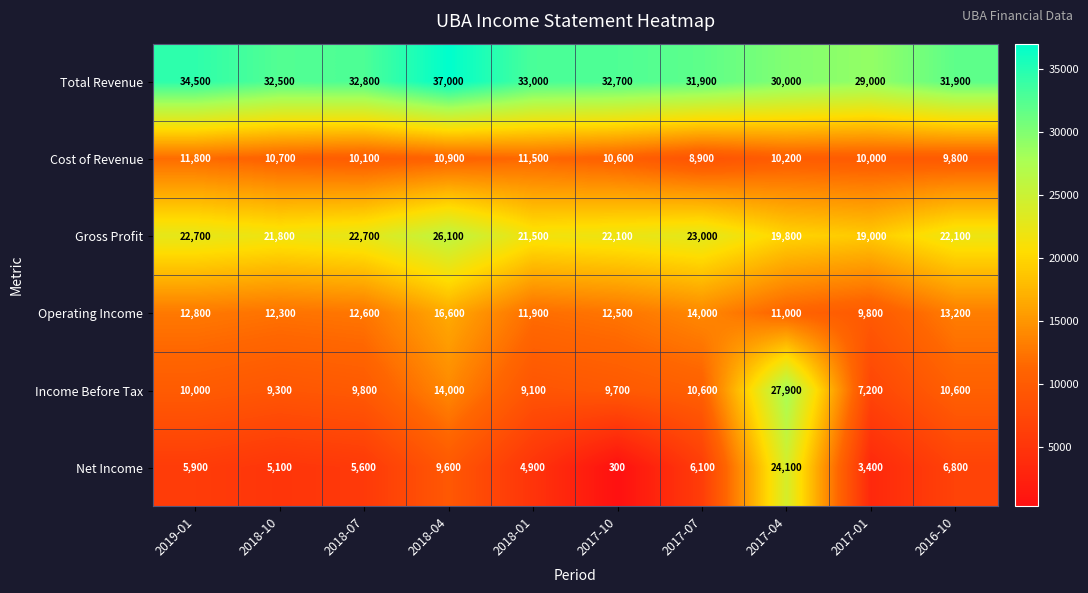

What is the sum of the Cost of Revenue values at 2016-10 and 2019-01?

21600